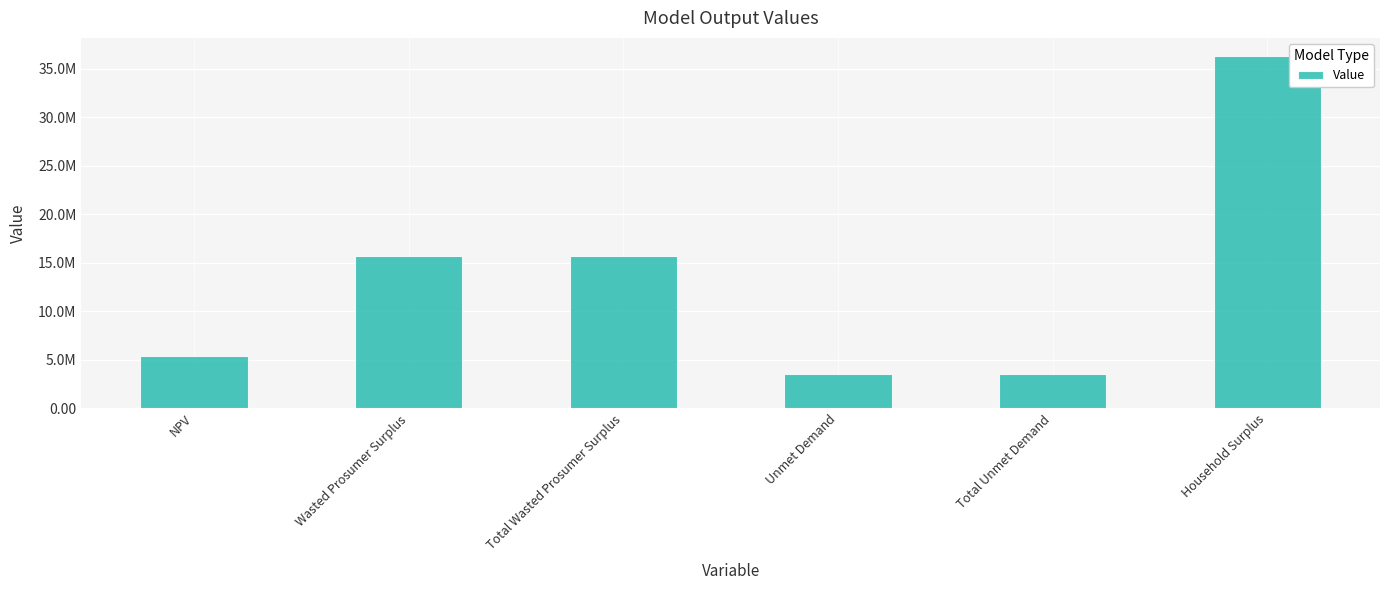

Are the bars horizontal?

No